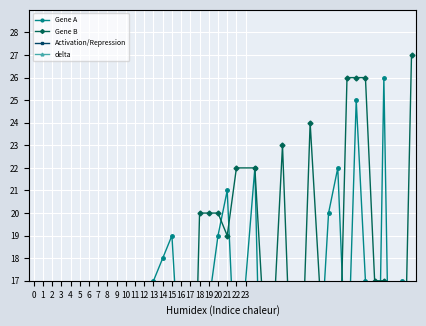

What is the value of the Gene A point at the 30th from the left?

6